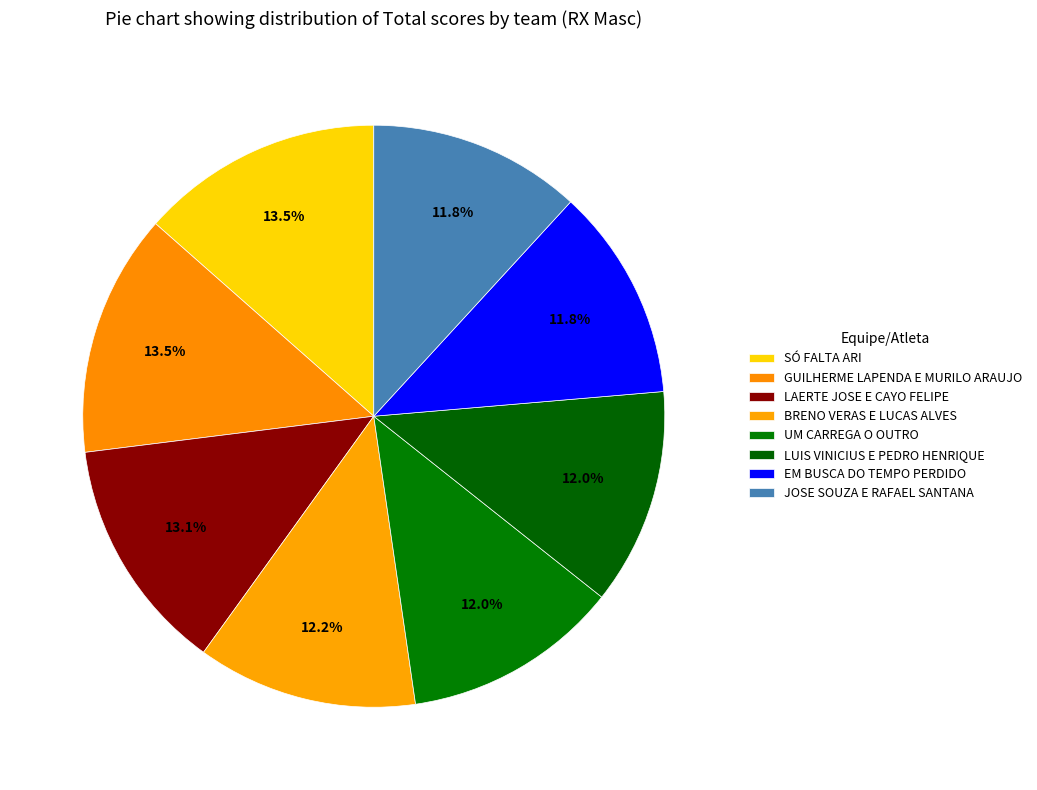

To the nearest percent, what is the combined percentage of LAERTE JOSE E CAYO FELIPE and UM CARREGA O OUTRO?

25%